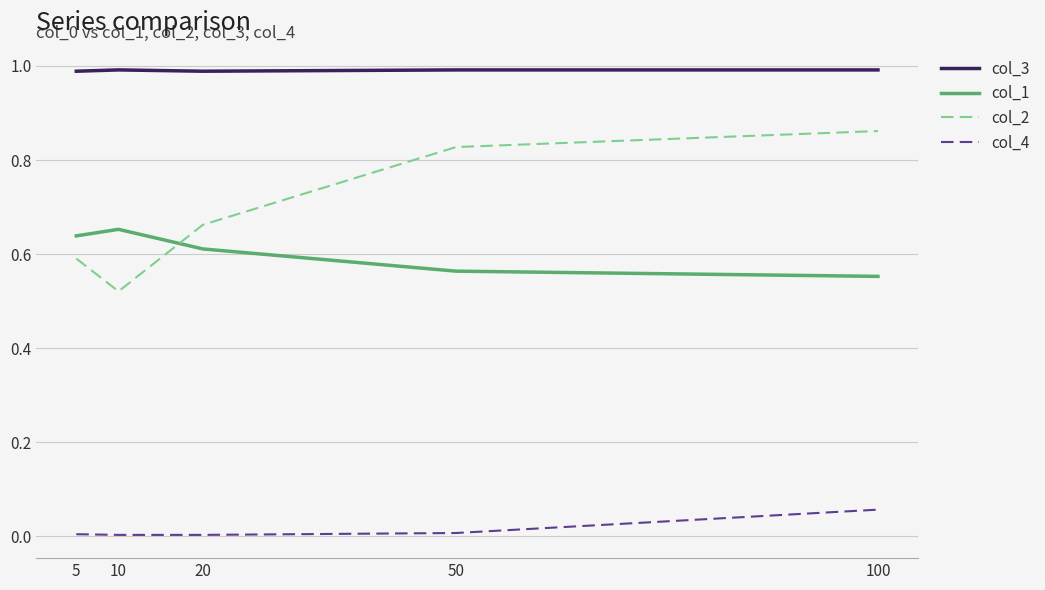

Which series has the widest spread of values?

col_2